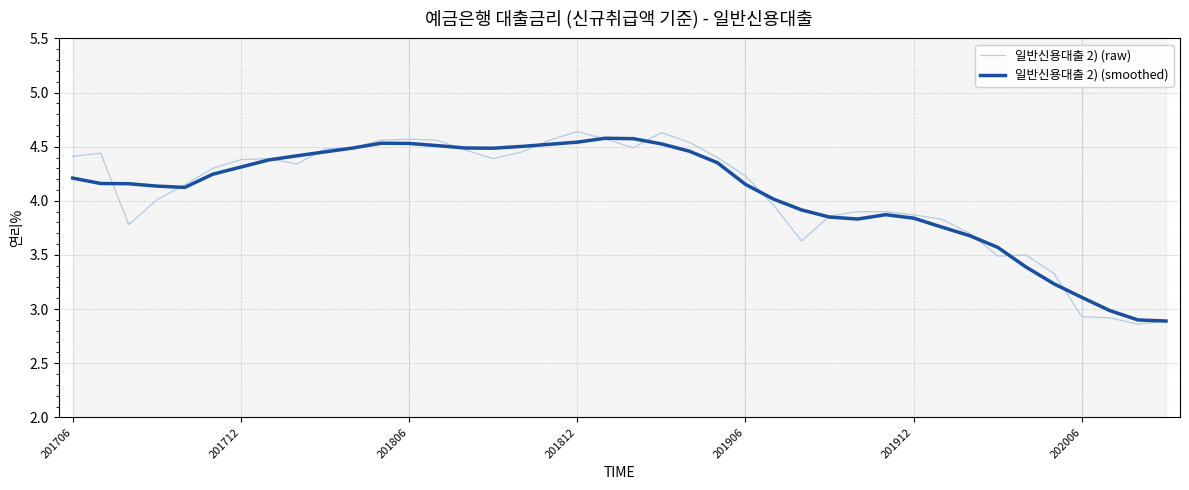

Which series has the widest spread of values?

일반신용대출 2) (raw)